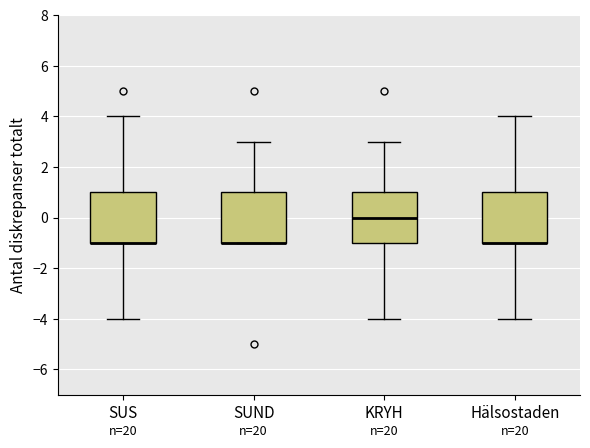

Reading left to right, read every box against the y-axis: the position of its median line, the range the box covers, and the ends of its whiskers. The values are not printed on the chart, so give them approximately, as read against the axis.

SUS: median -1 (drawn on the box's lower edge), box -1 to 1, whiskers -4 to 4
SUND: median -1 (drawn on the box's lower edge), box -1 to 1, whiskers -1 to 3
KRYH: median 0, box -1 to 1, whiskers -4 to 3
Hälsostaden: median -1 (drawn on the box's lower edge), box -1 to 1, whiskers -4 to 4